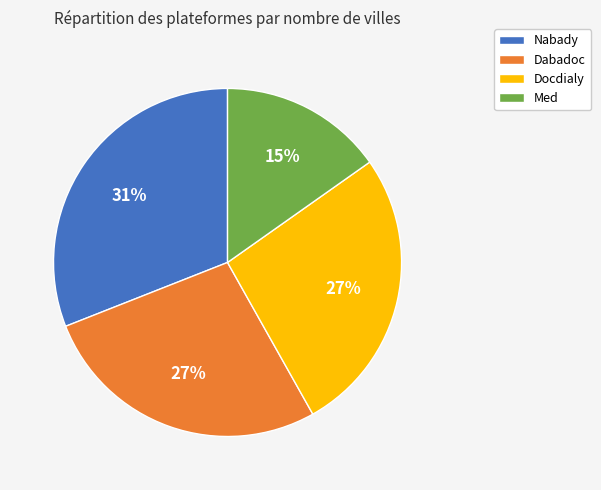

Which category has the biggest portion of the pie?

Nabady